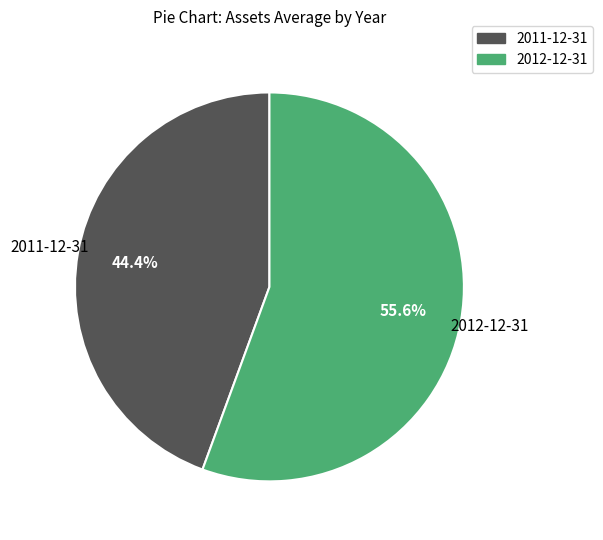

To the nearest percent, what is the difference between the largest and smallest slice percentages?

11%